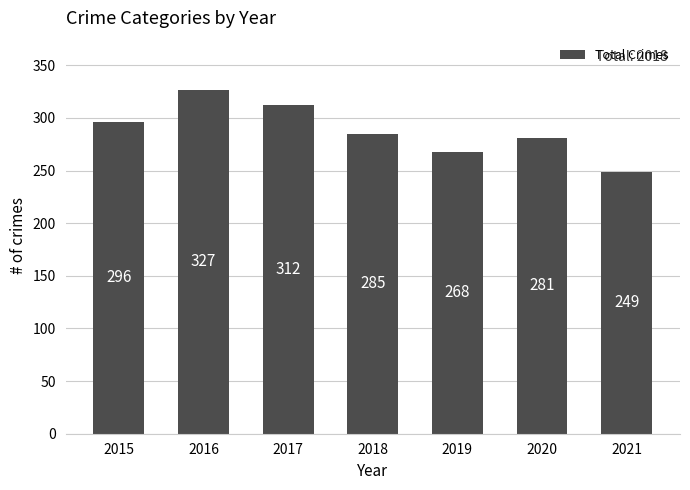

What is the smallest value displayed?

249